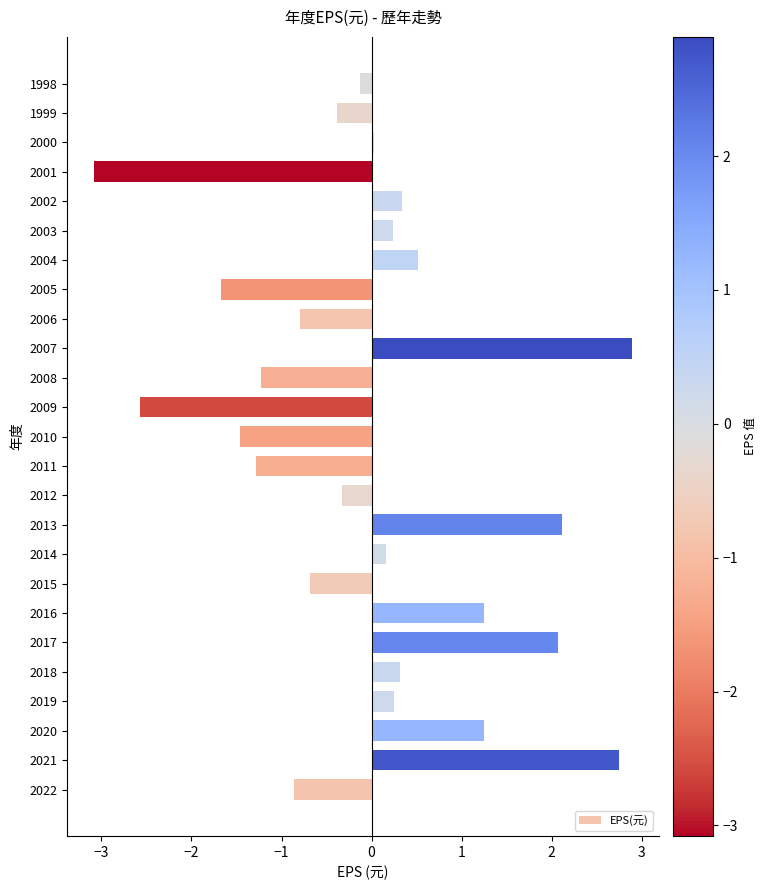

How many data points does each series have?

25